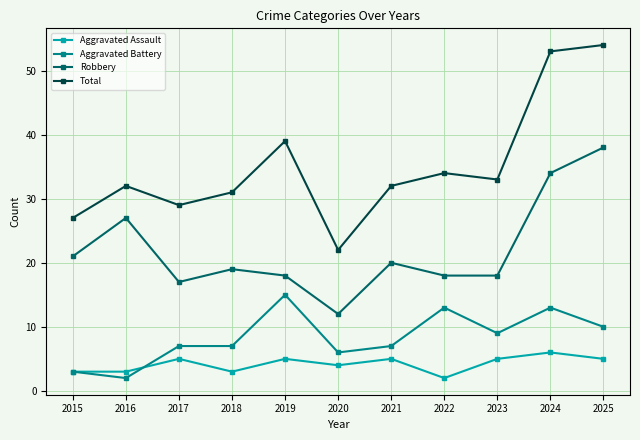

Count the Aggravated Assault values in the range 3 to 5.

9